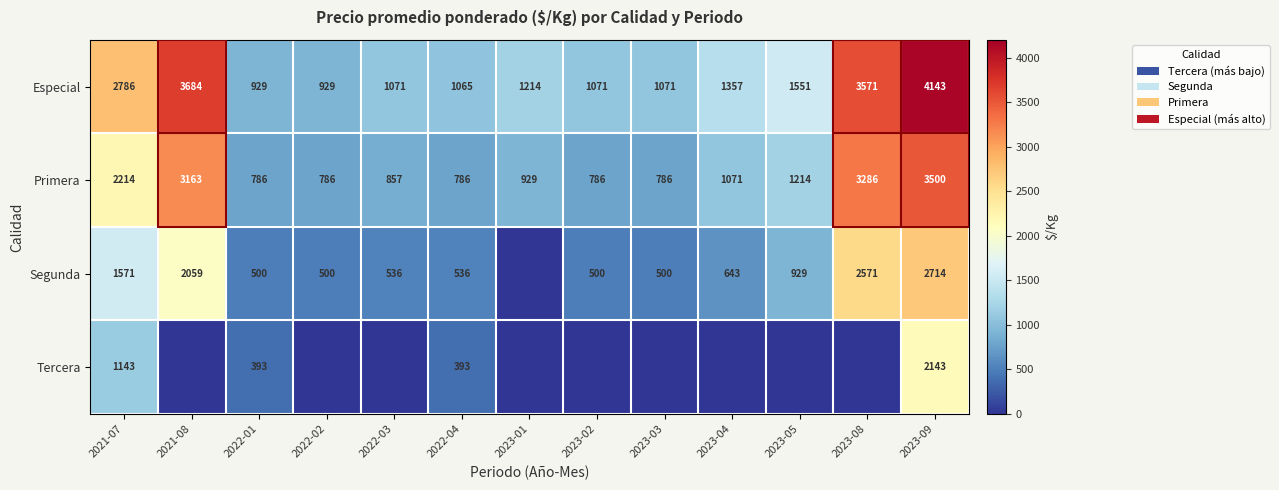

What is the greatest value displayed?

4143